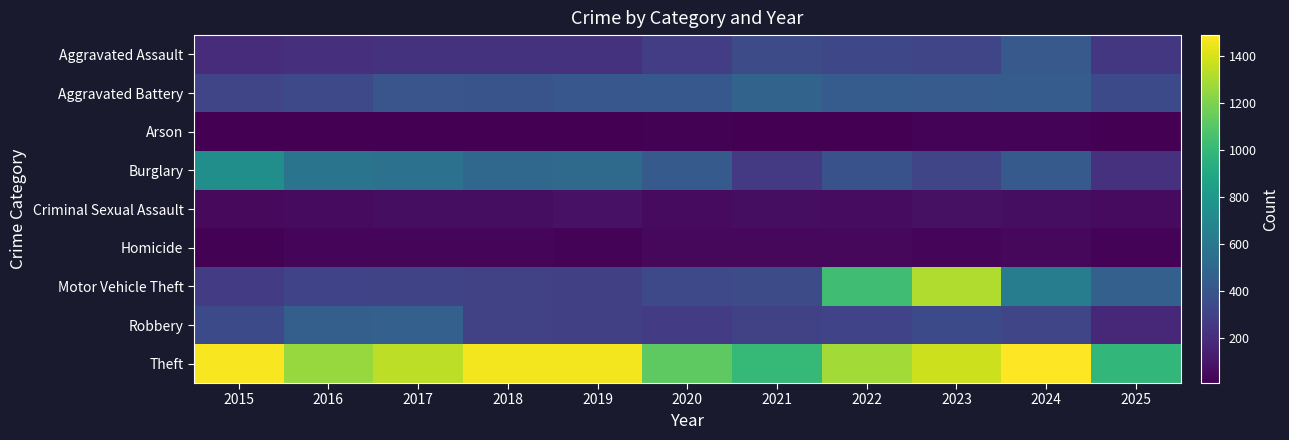

What is the total value across all series at 2018?

3272